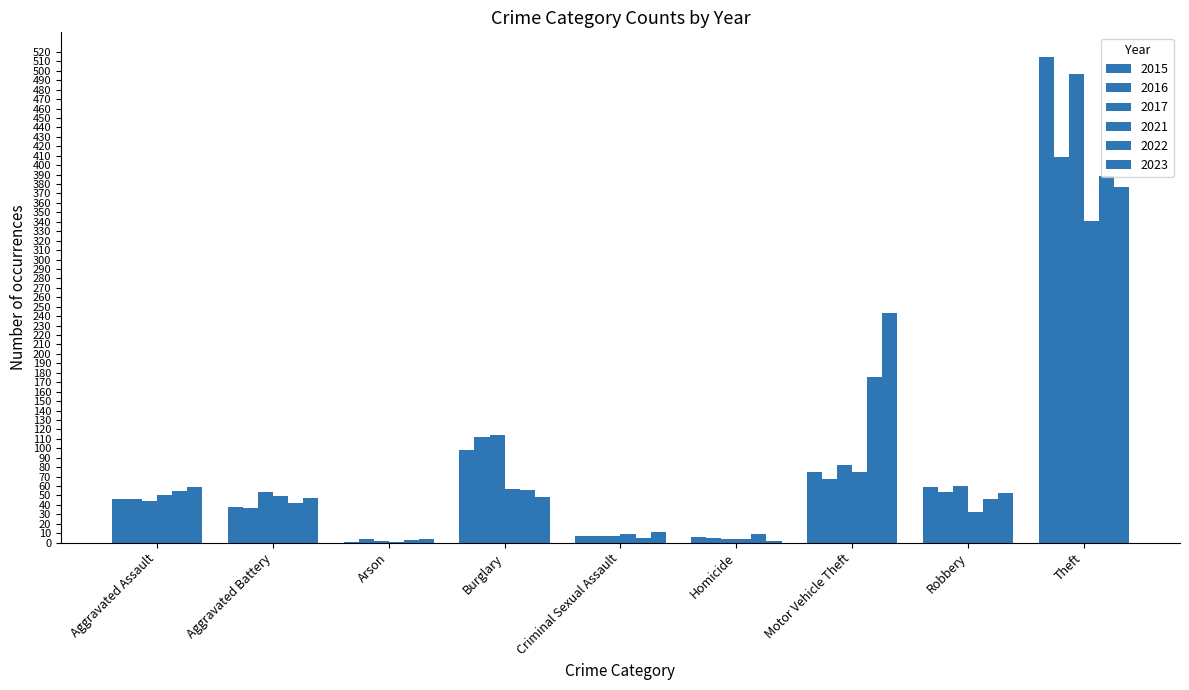

The 2022 series shows 7 at Criminal Sexual Assault. True or false?

False